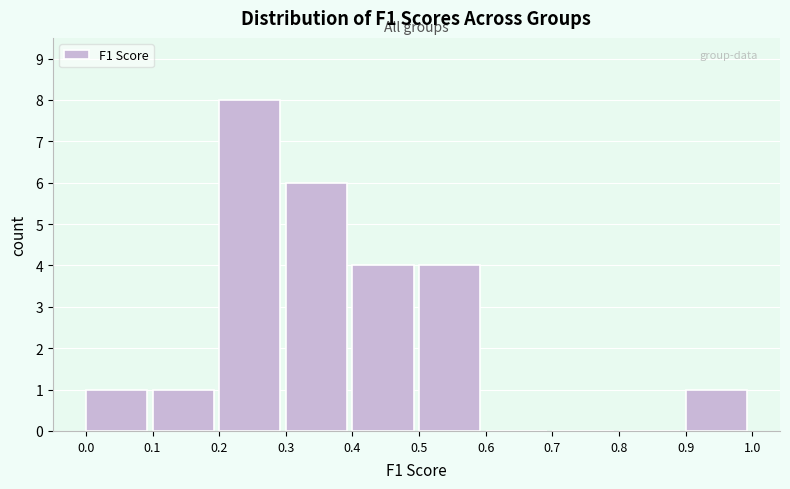

Over which range of the x-axis is the bar tallest?

0.2 to 0.3